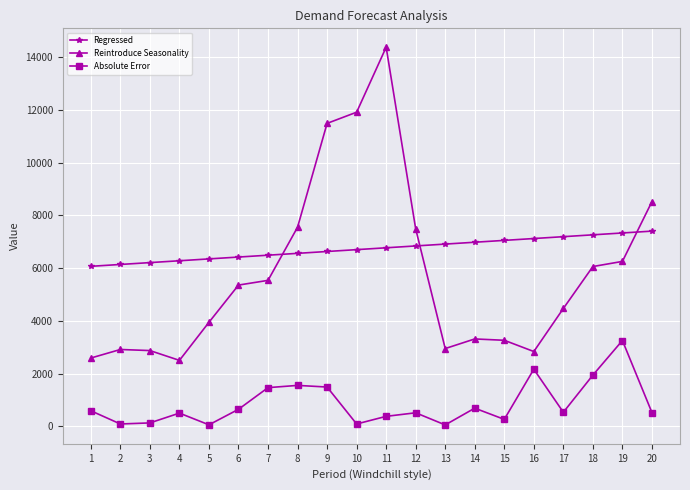

What is the difference between the Reintroduce Seasonality values at 10 and 1?

9324.2